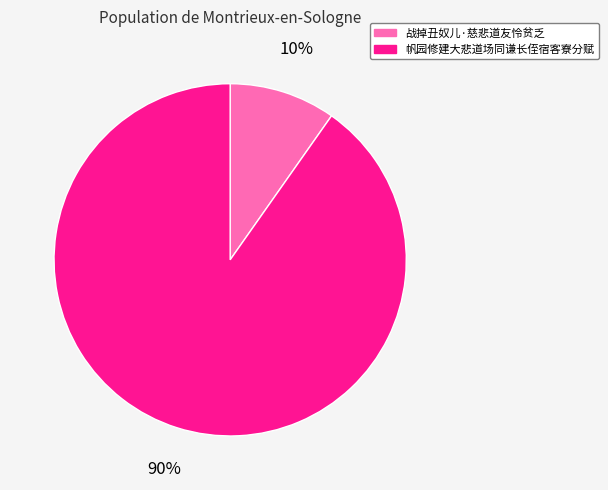

True or false: 帆园修建大悲道场同谦长侄宿客寮分赋 accounts for 99% of the total.

False